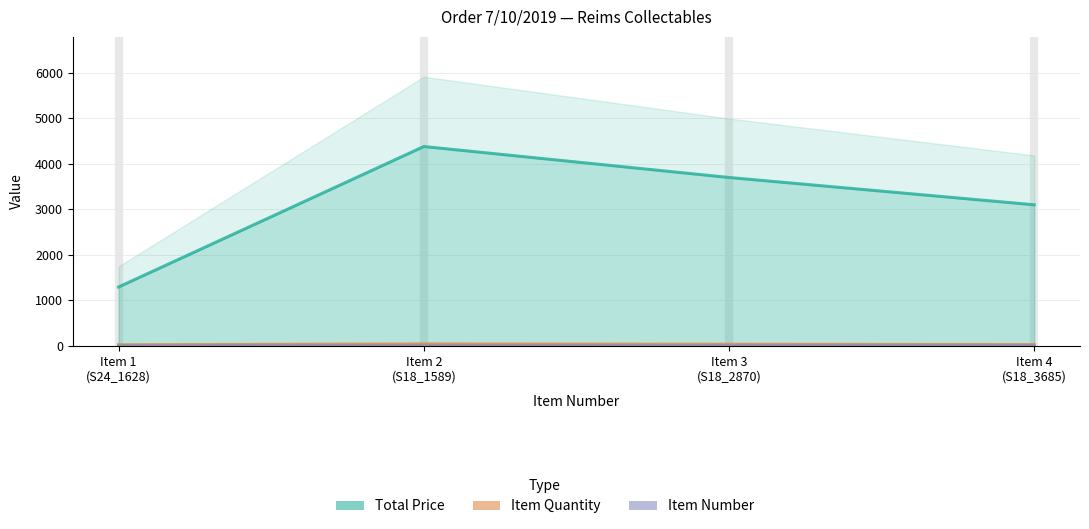

In ITEM QUANTITY, how many points are higher than both neighbors (excluding endpoints)?

1